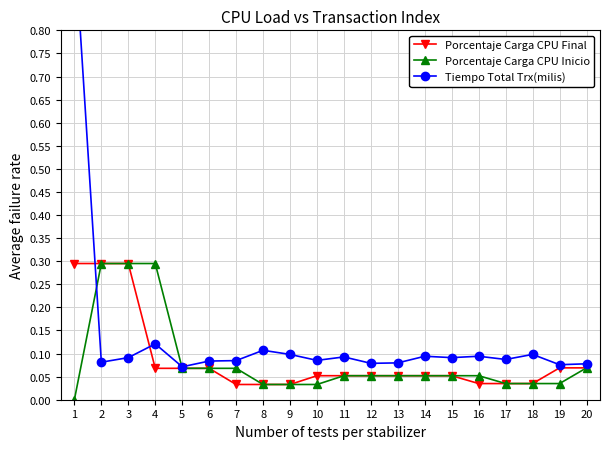

Does the chart have visible grid lines?

Yes